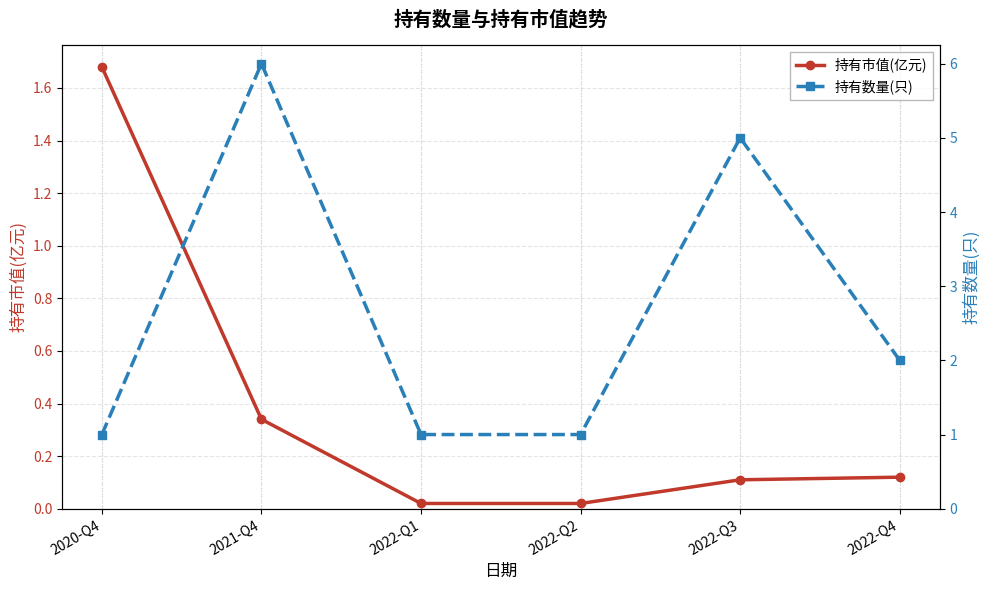

Does the chart display data point markers on the line(s)?

Yes